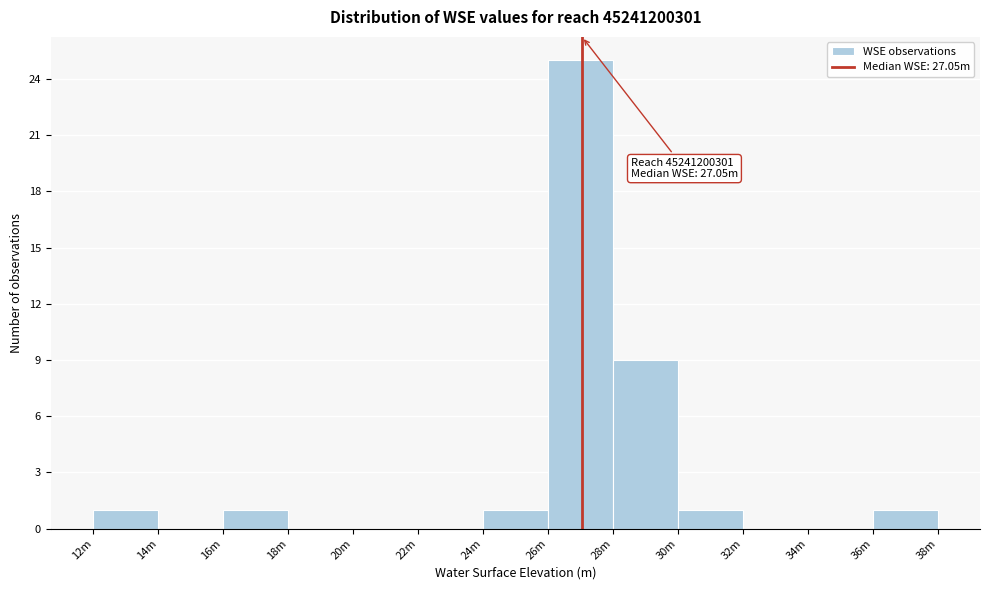

Reading left to right, list all the values displayed in this chart.

12m=1	14m=0	16m=1	18m=0	20m=0	22m=0	24m=1	26m=25	28m=9	30m=1	32m=0	34m=0	36m=1